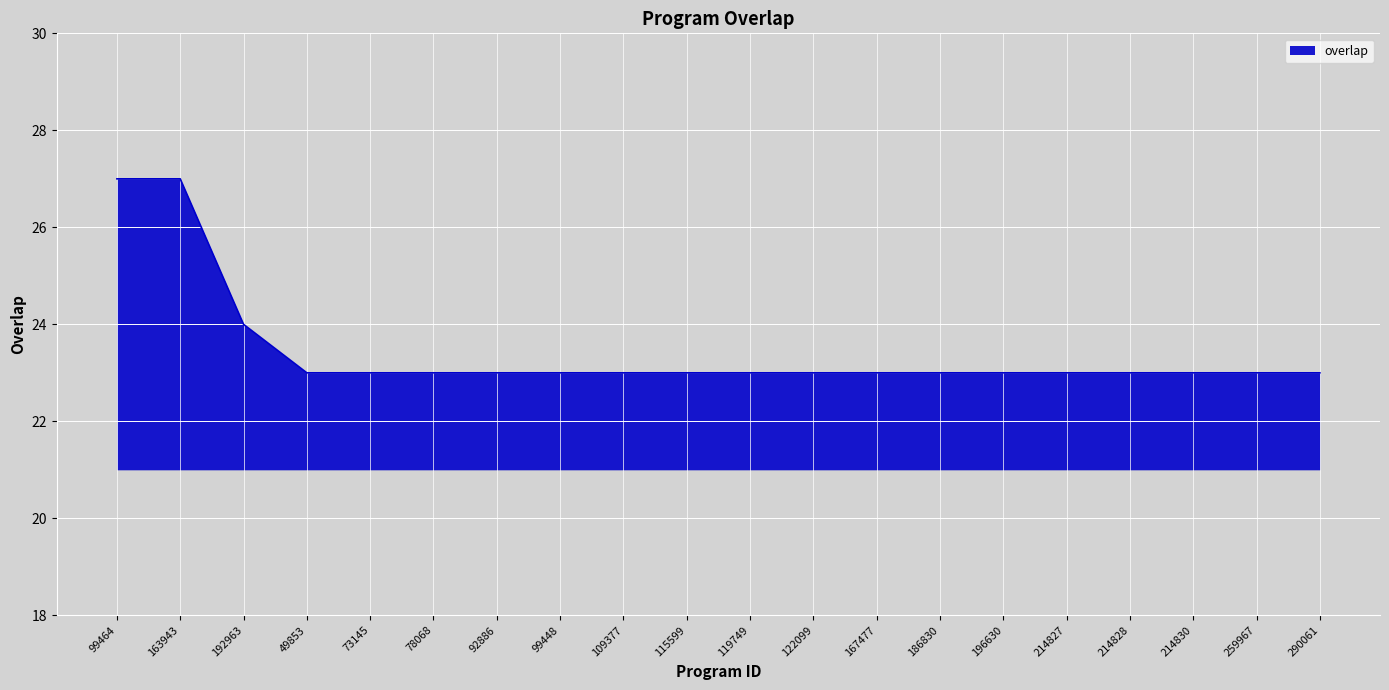

Reading left to right, list all the values displayed in this chart.

99464=27	163943=27	192963=24	49853=23	73145=23	78068=23	92886=23	99448=23	109377=23	115599=23	119749=23	122099=23	167477=23	186830=23	196630=23	214827=23	214828=23	214830=23	259967=23	290061=23